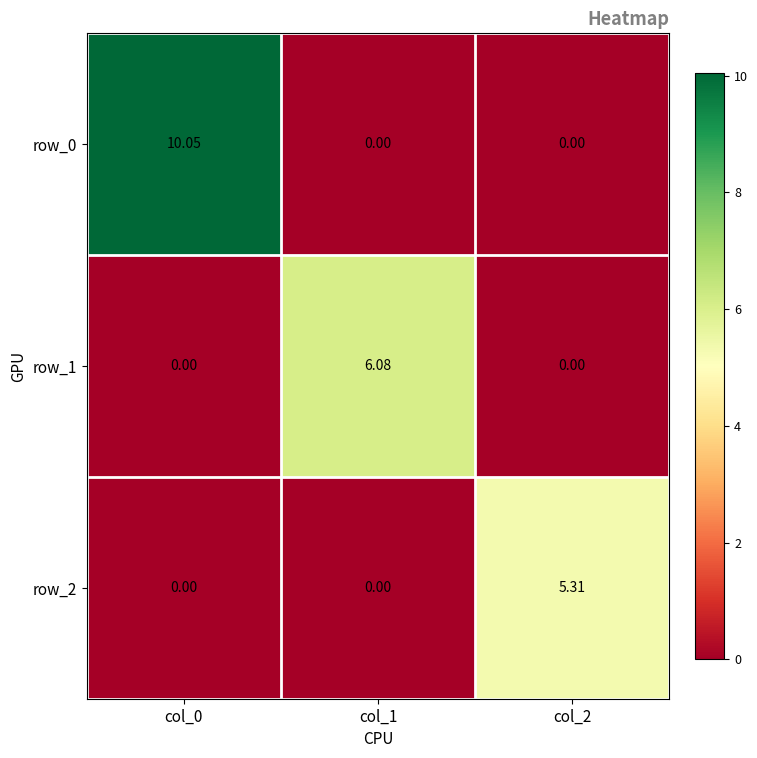

Rank the series by their maximum value, from highest to lowest.

row_0, row_1, row_2